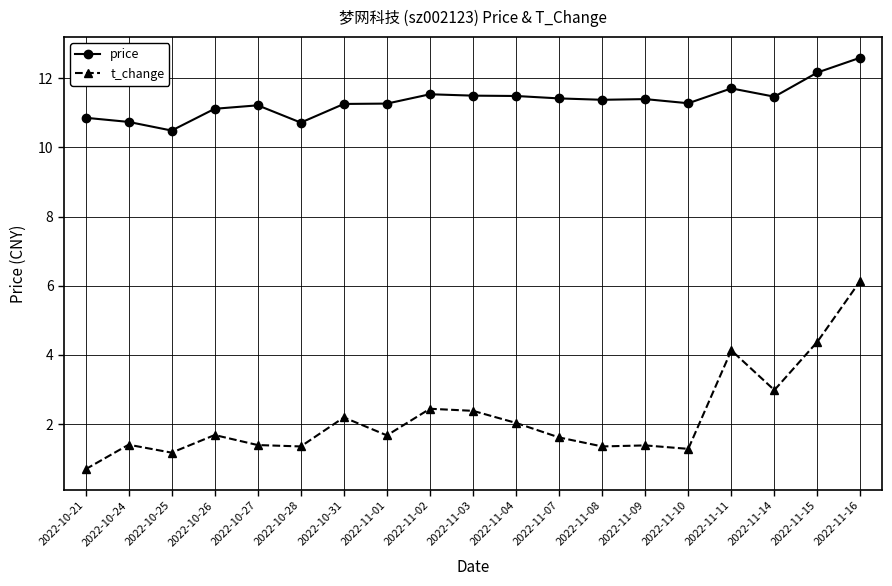

Where does the t_change series first go above 1?

2022-10-24